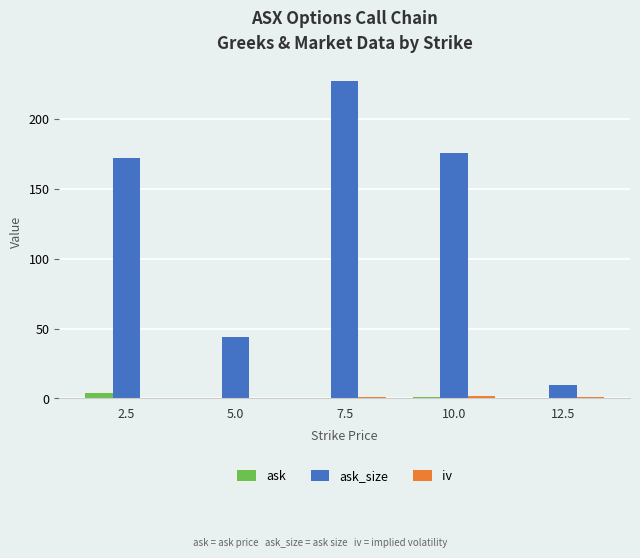

Are the bars horizontal?

No